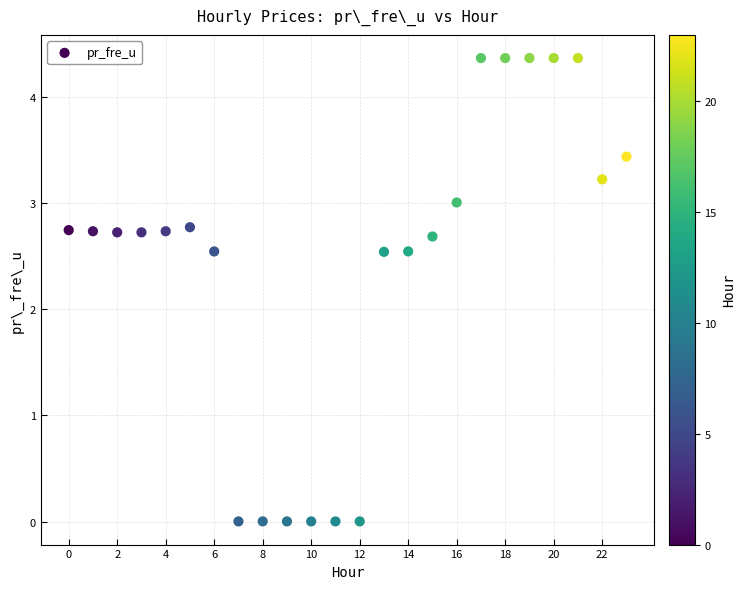

What is the range of Y values (max minus min)?

4.4